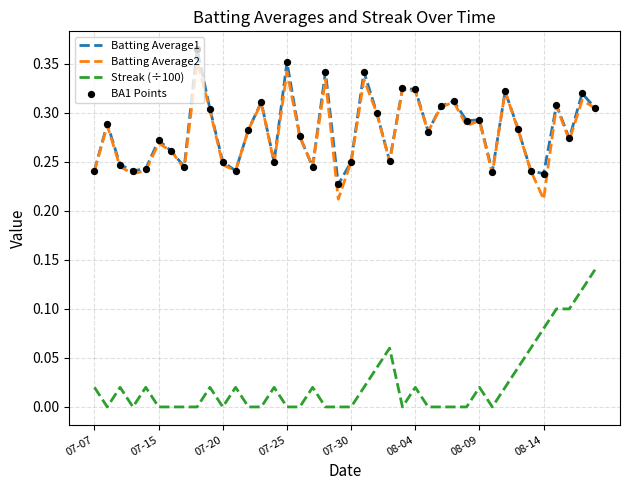

True or false: Batting Average1 and Streak (÷100) intersect in this chart.

False